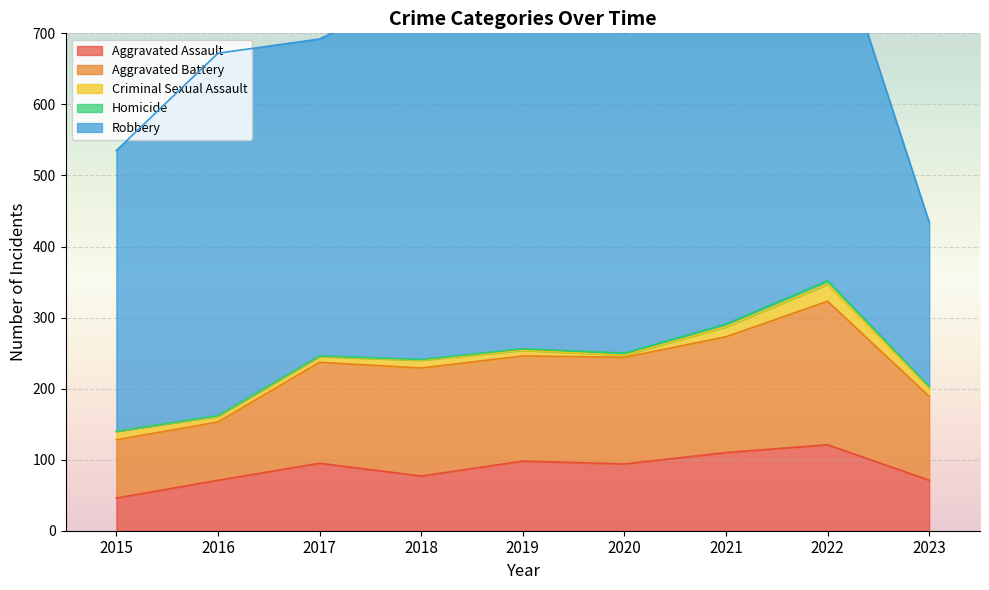

Is it true that Robbery equals 407 at 2023?

False